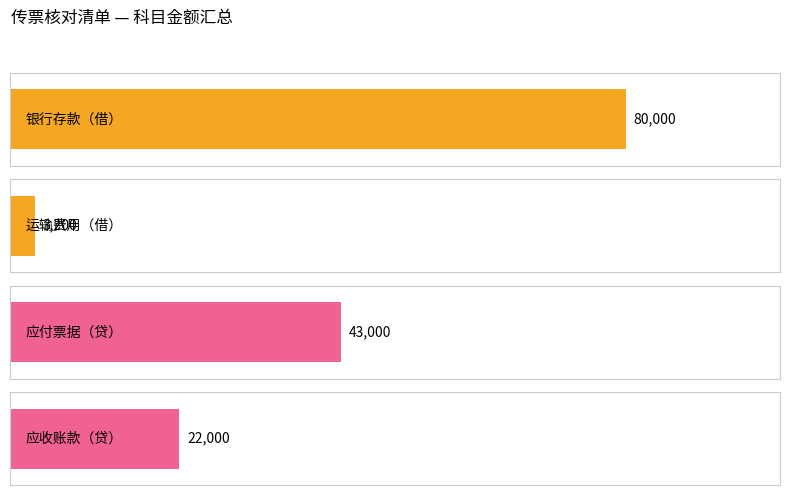

How many categories are shown in the chart?

4